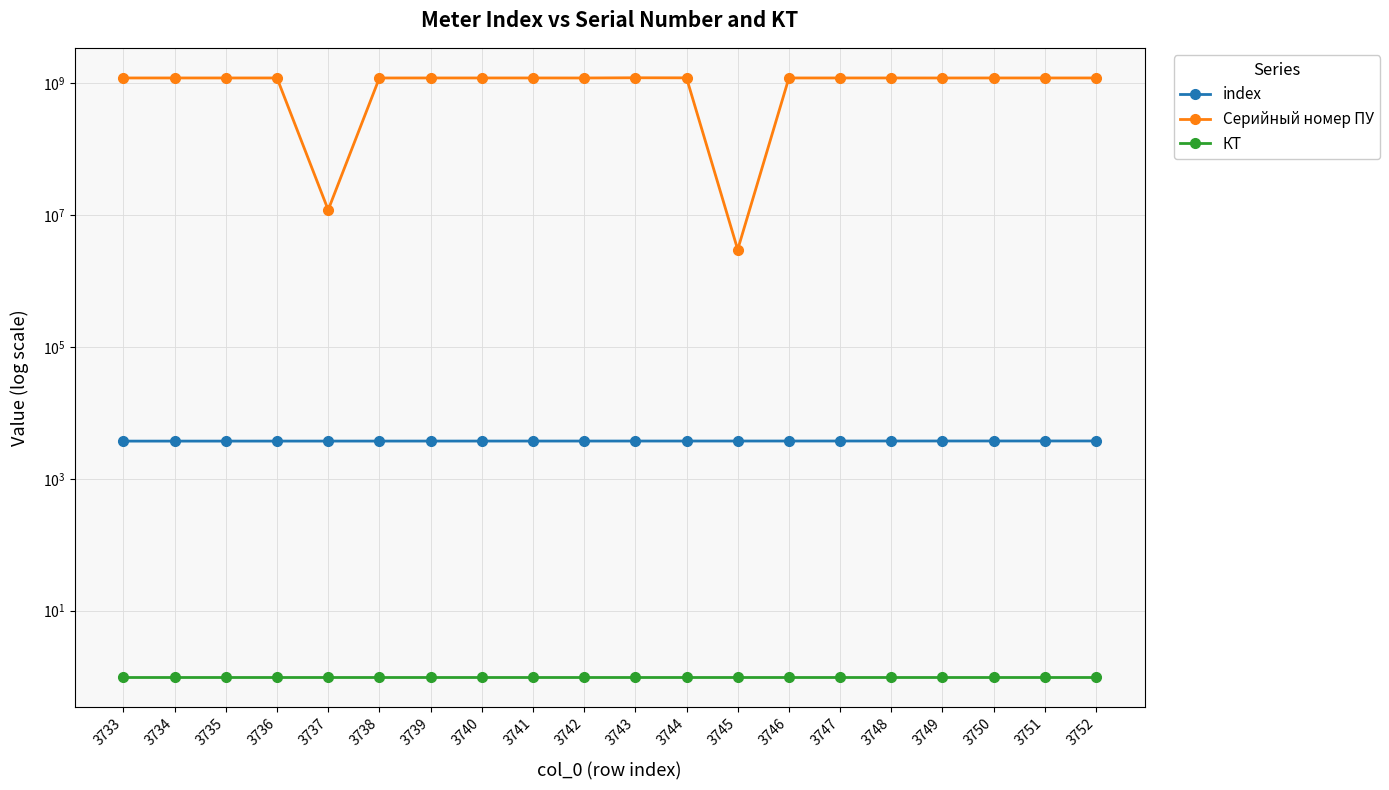

At which category is the sum across all series the highest?

3743